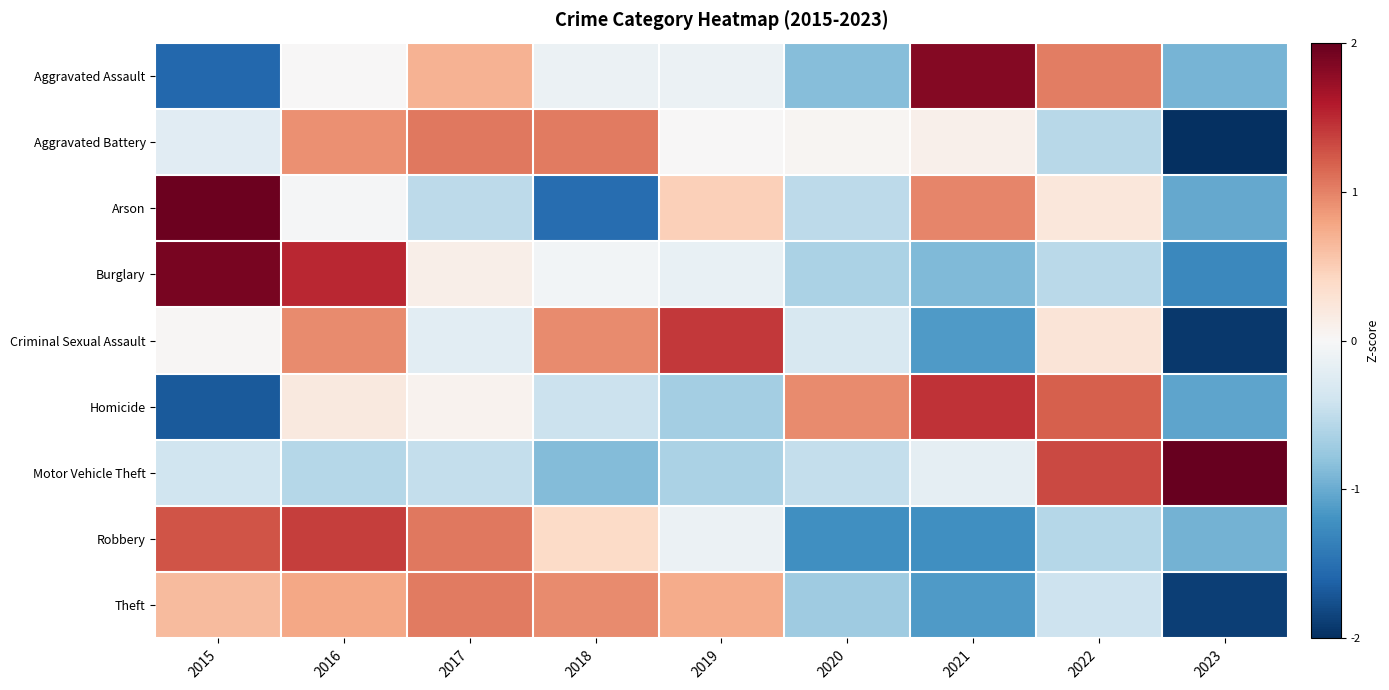

At which category is the sum across all series the highest?

2016